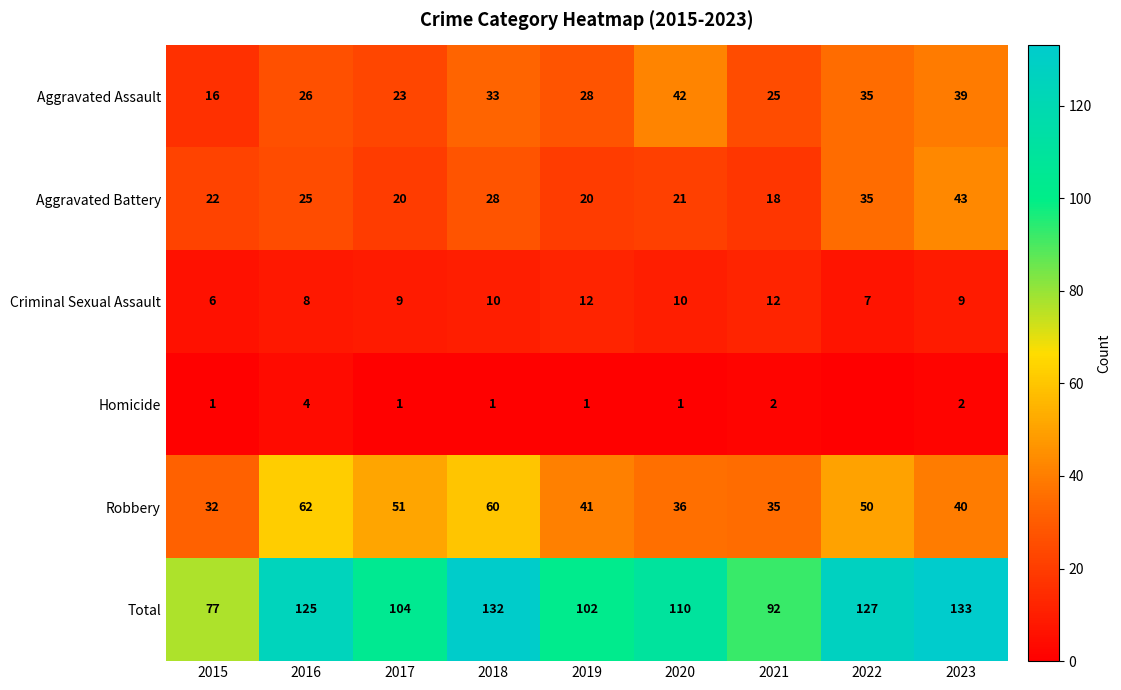

At which label does Robbery reach its minimum?

2015